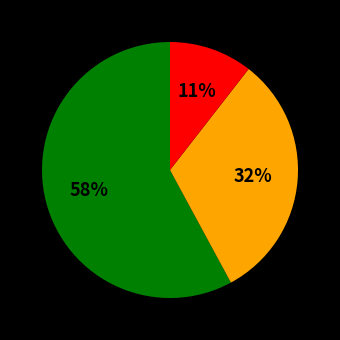

To the nearest percent, what is the difference between the largest and smallest slice percentages?

47%